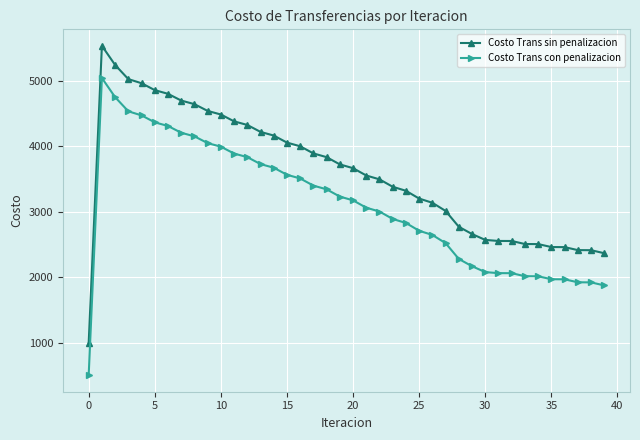

How many data points in Costo Trans con penalizacion are less than 3173?

20